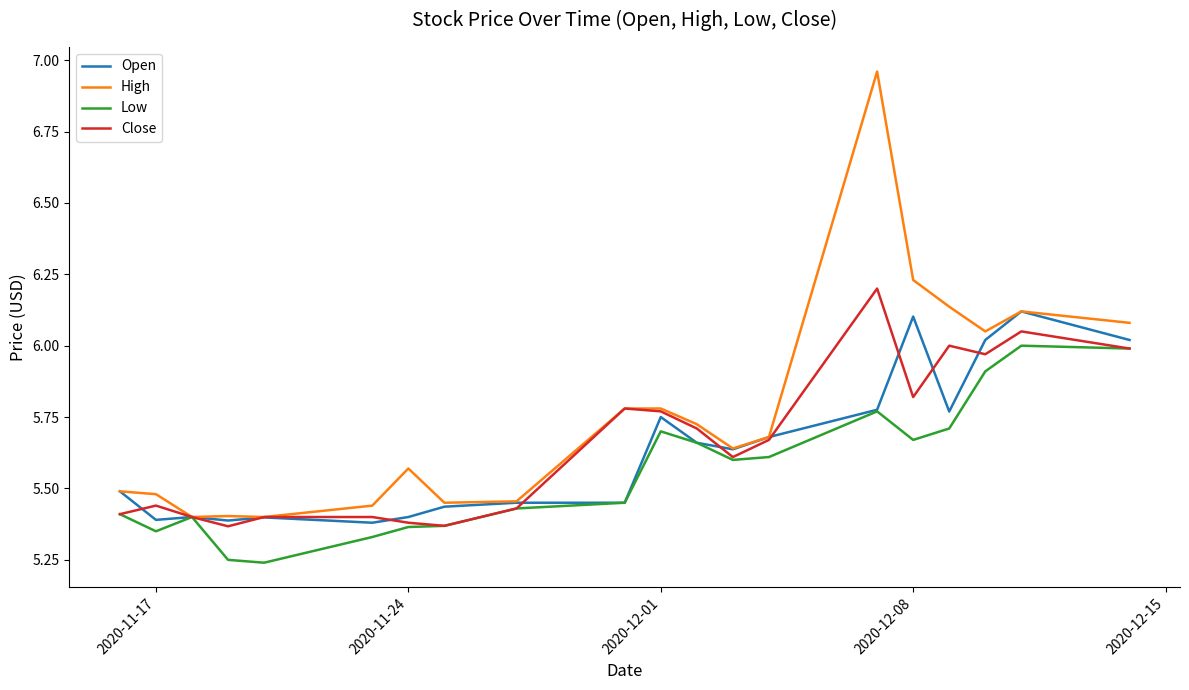

How many lines are shown in the chart?

4